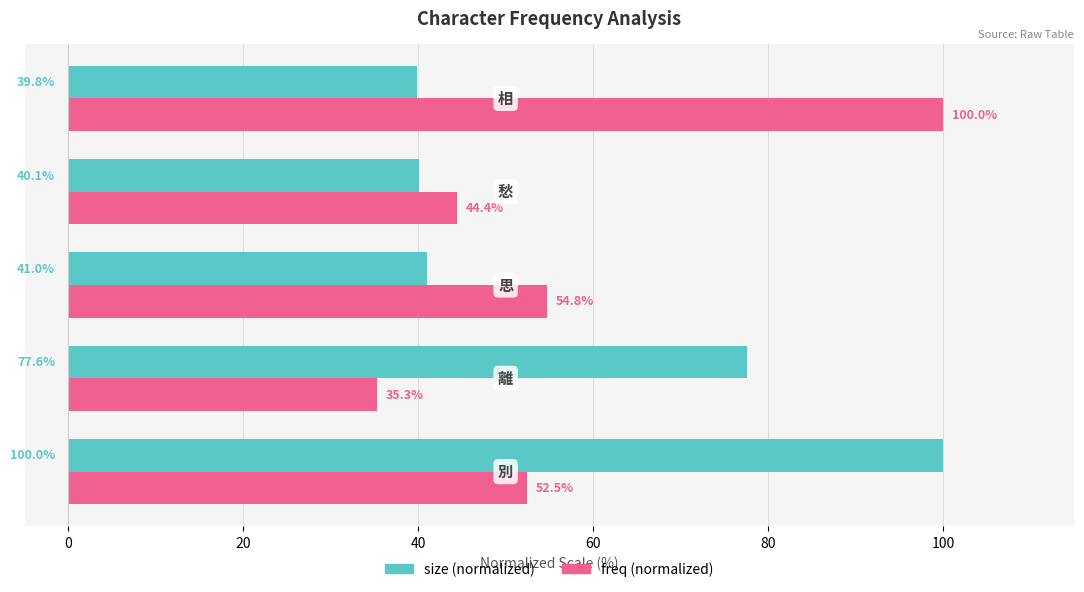

What is the maximum value shown in the chart?

100.0